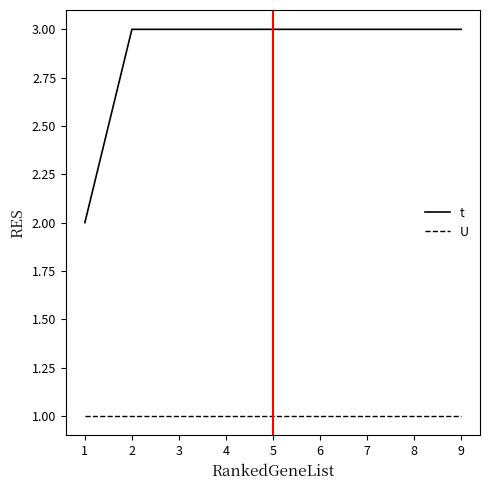

Which series has the largest total across all categories?

t